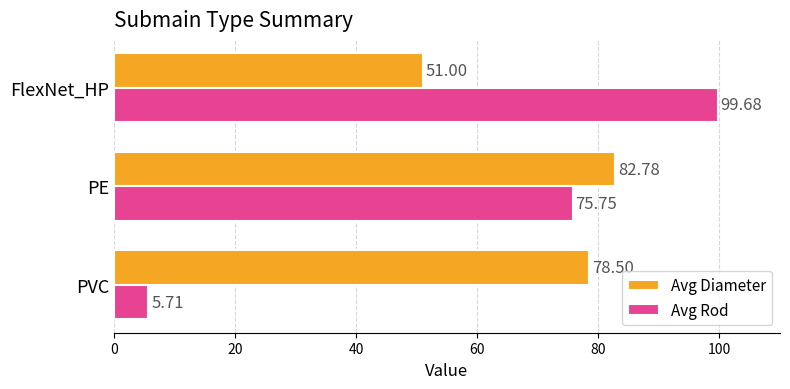

List the series in order of their overall mean, lowest first.

Avg Rod, Avg Diameter